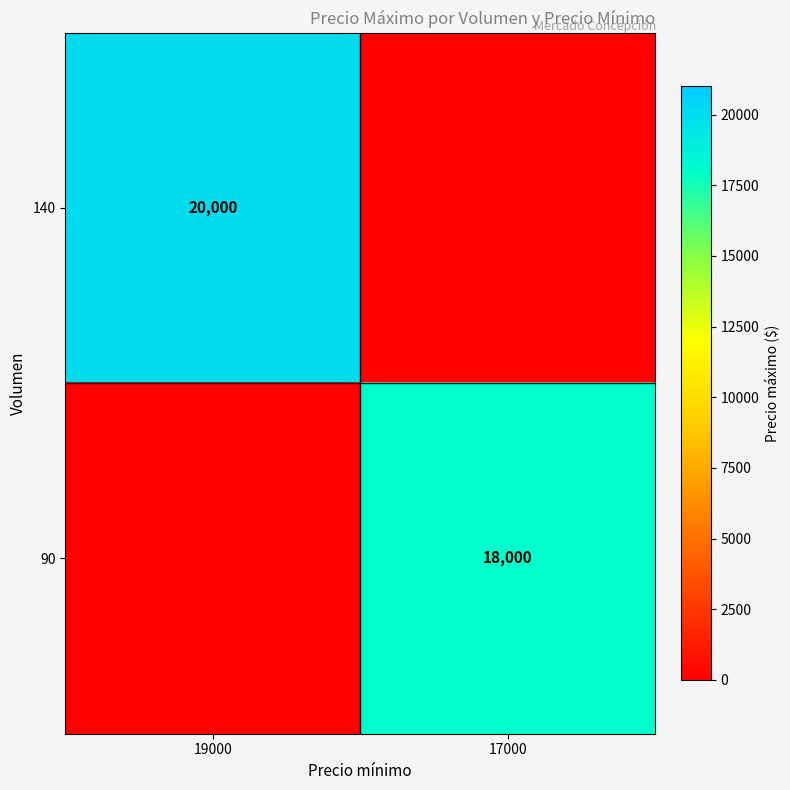

The value of 140 at 19000 is 20000. True or false?

True